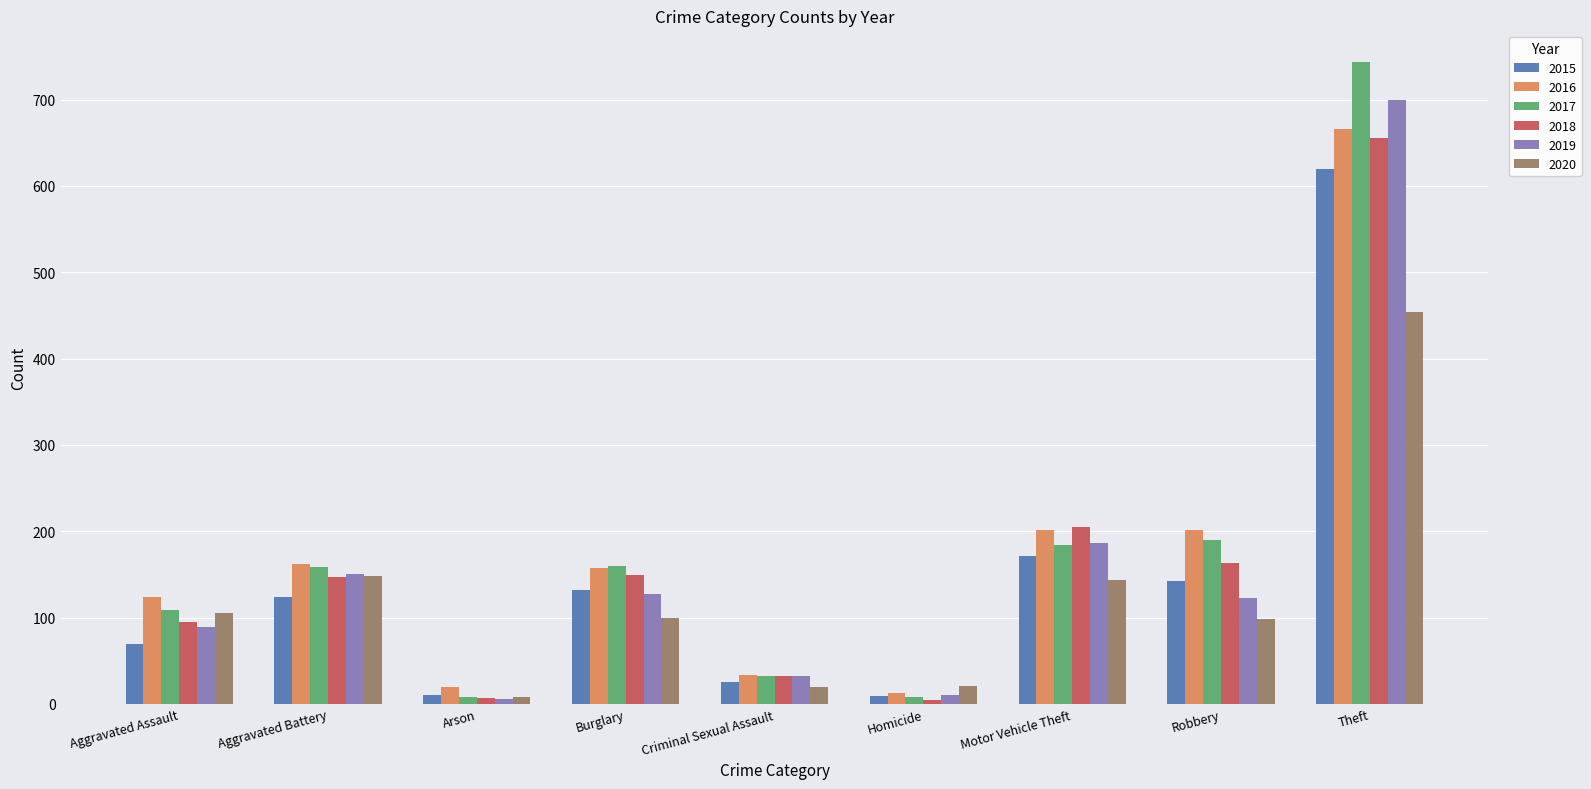

Is the value of 2016 at Robbery greater than the value of 2020 at Criminal Sexual Assault?

Yes